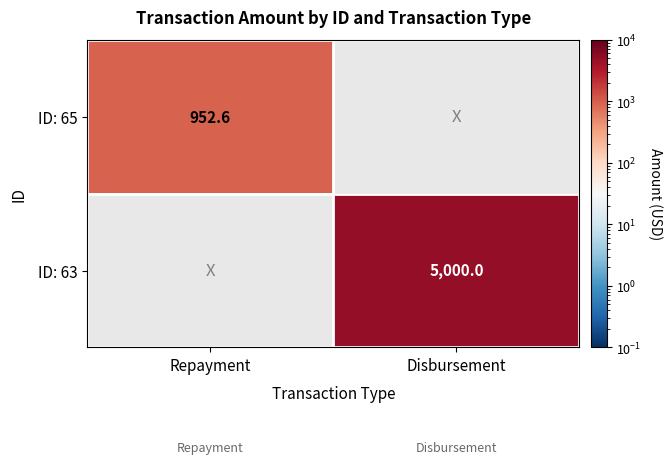

The ID: 63 series shows 7140.6 at Disbursement. True or false?

False